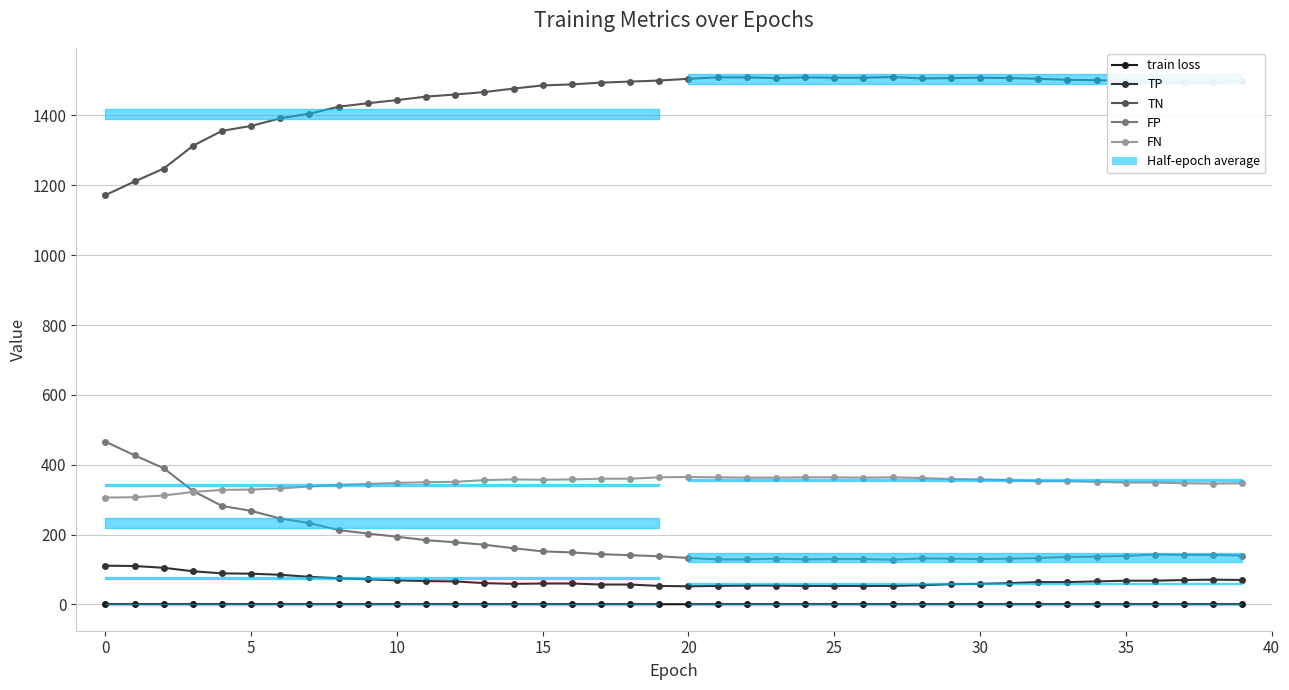

At which category does TN reach its first local valley?

23